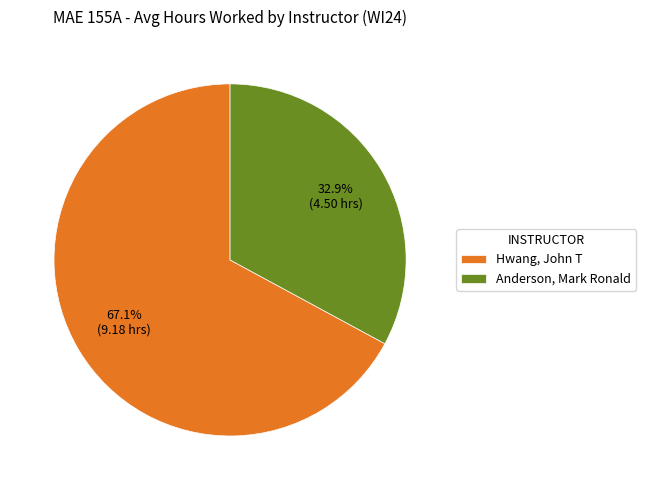

To the nearest percent, what is the difference between the Anderson, Mark Ronald and Hwang, John T slice percentages?

34%